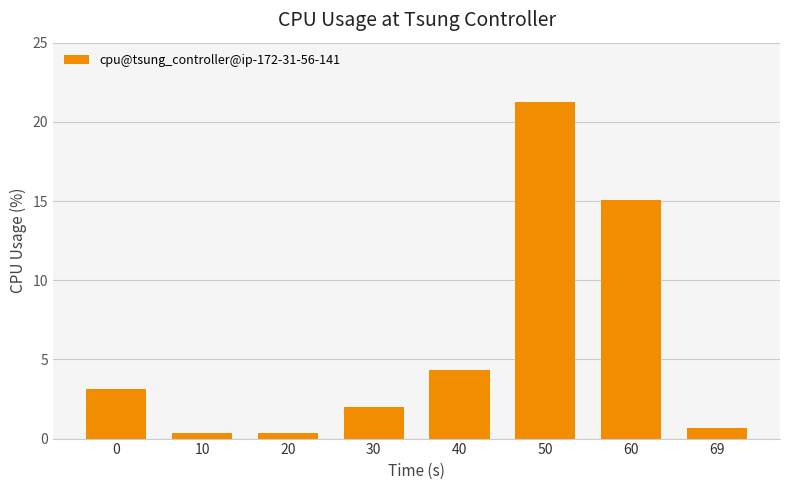

What is the difference between the second highest and second lowest values?

14.7